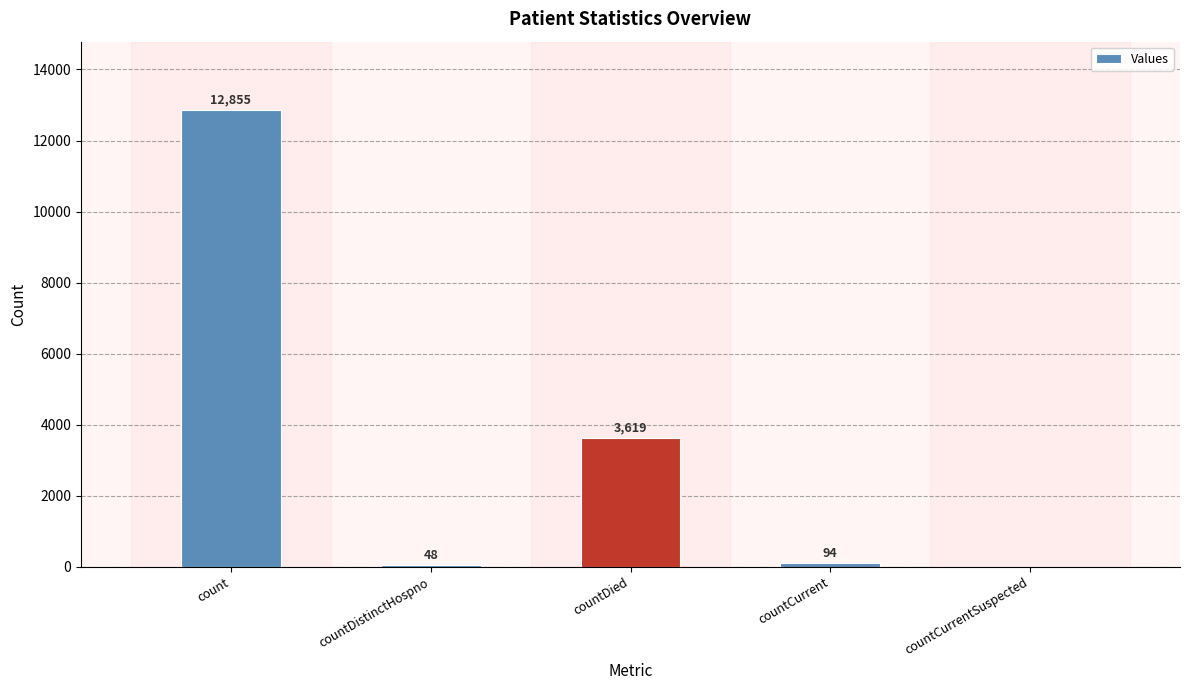

Which has a higher value, countDied or countDistinctHospno?

countDied